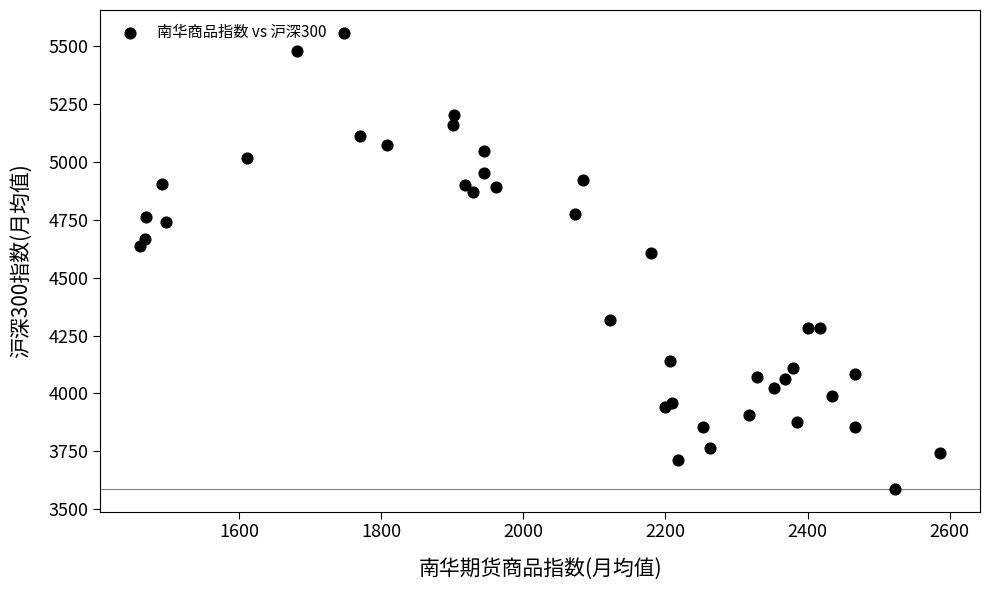

What Y value in the scatter plot is closest to 4573?

4606.4